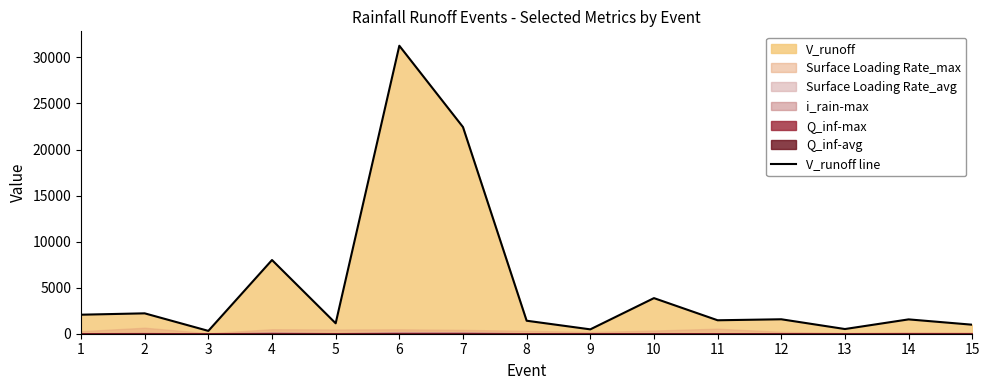

Reading right to left, extract all data points from this chart.

978	1557	509	1569	1461	3866	474	1411	22438	31268	1132	8002	308	2213	2065